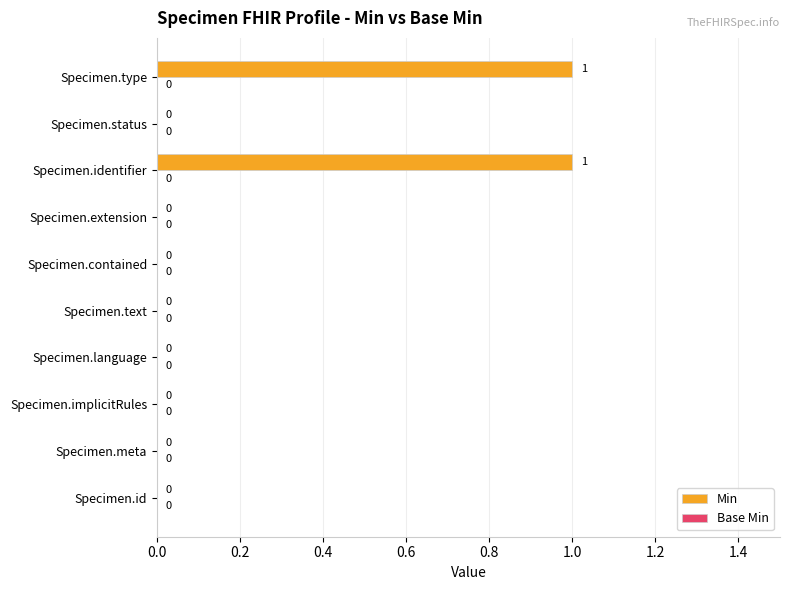

The value at Specimen.identifier is 1. True or false?

True